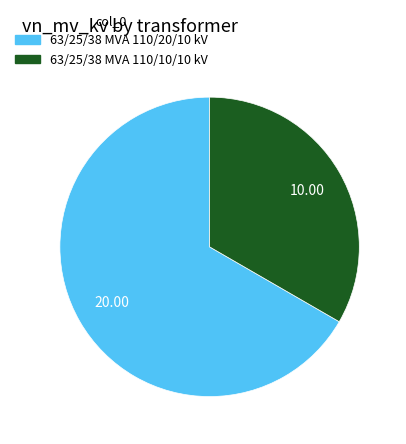

Is 63/25/38 MVA 110/20/10 kV the majority of the pie?

Yes